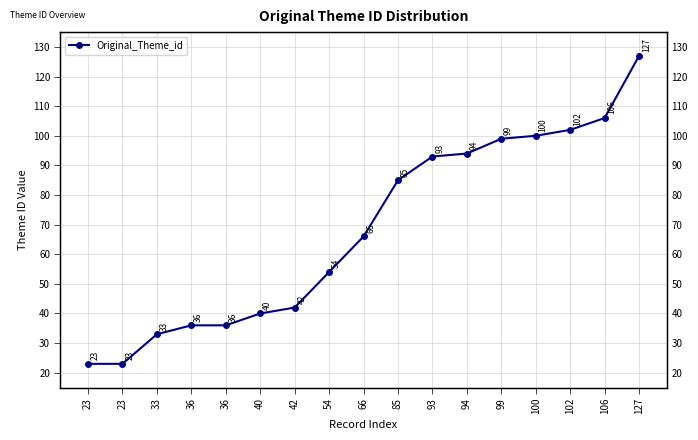

How many values are below 66?

8